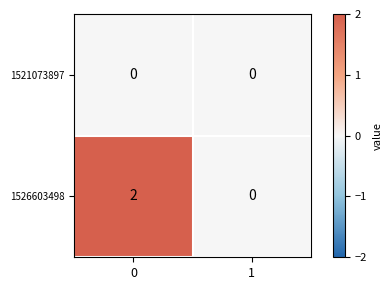

True or false: 1521073897 has a value of 0 at 0.

True